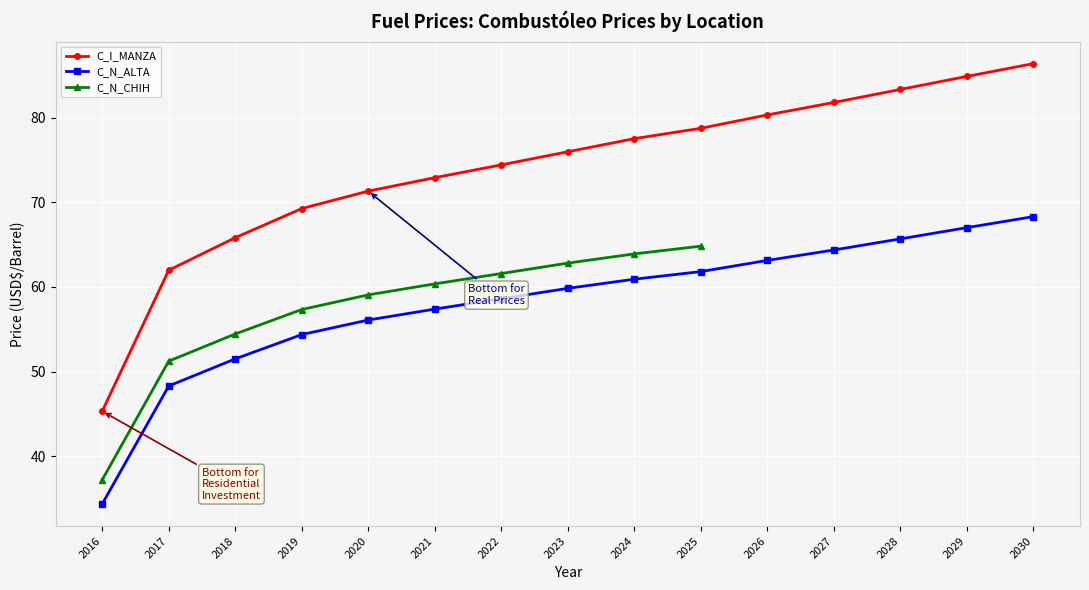

True or false: C_N_ALTA and C_N_CHIH cross at least once.

False